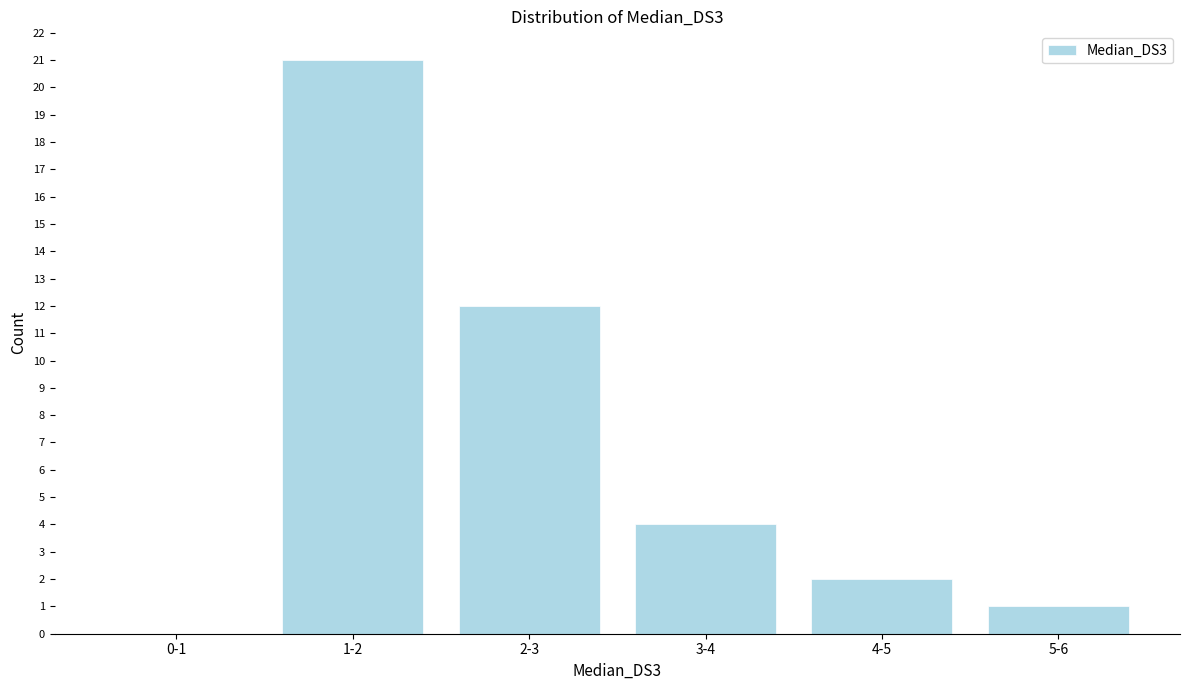

Reading left to right, list all the values displayed in this chart.

0-1=0	1-2=21	2-3=12	3-4=4	4-5=2	5-6=1